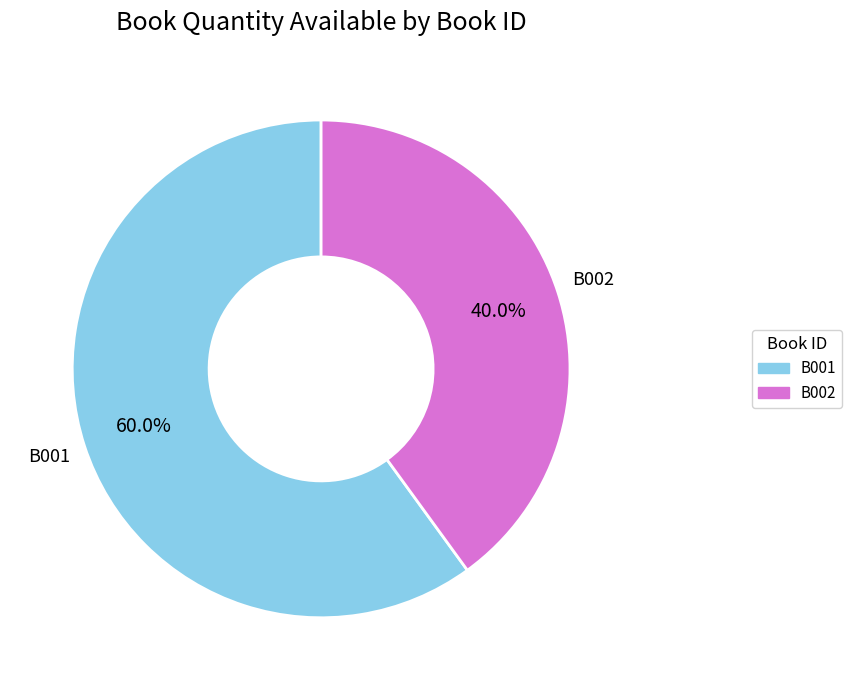

Which has a higher value, B002 or B001?

B001